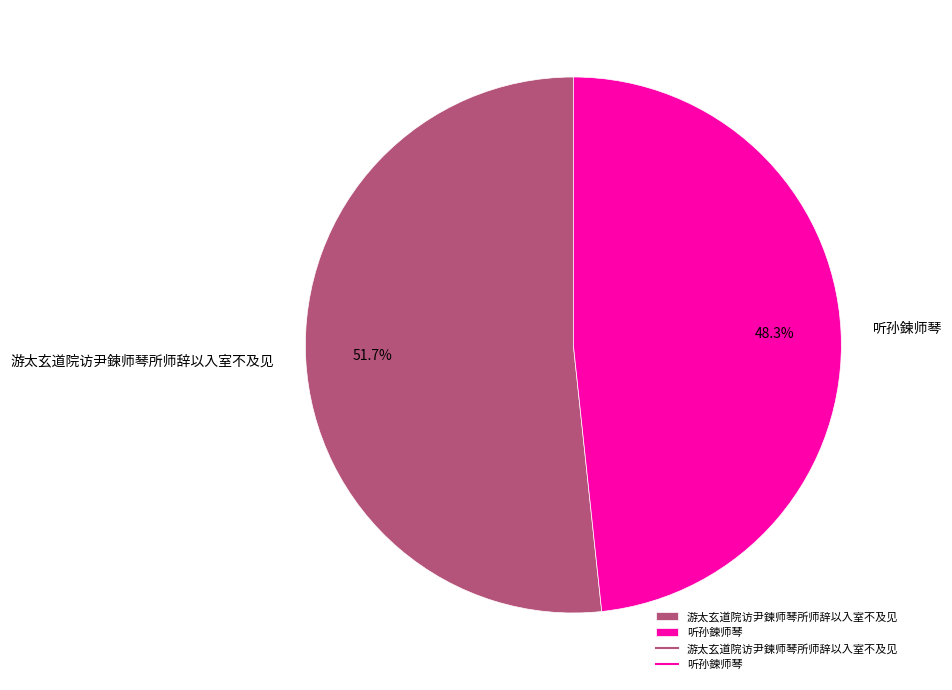

Does any single category account for the majority?

Yes